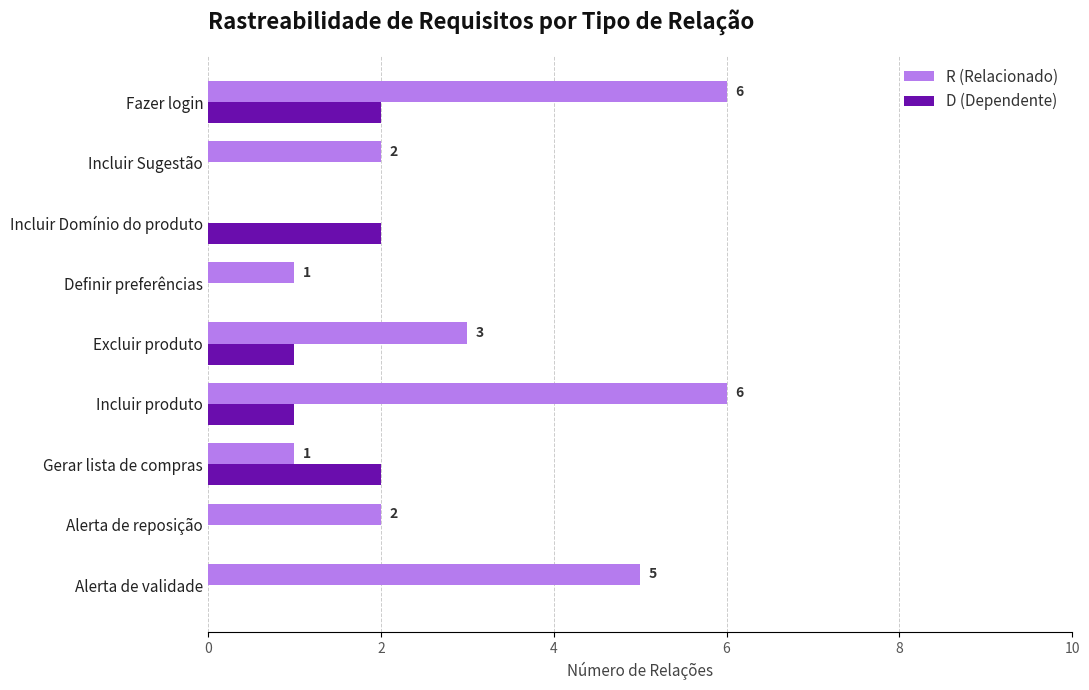

The value of R (Relacionado) at Incluir Sugestão is 4. True or false?

False